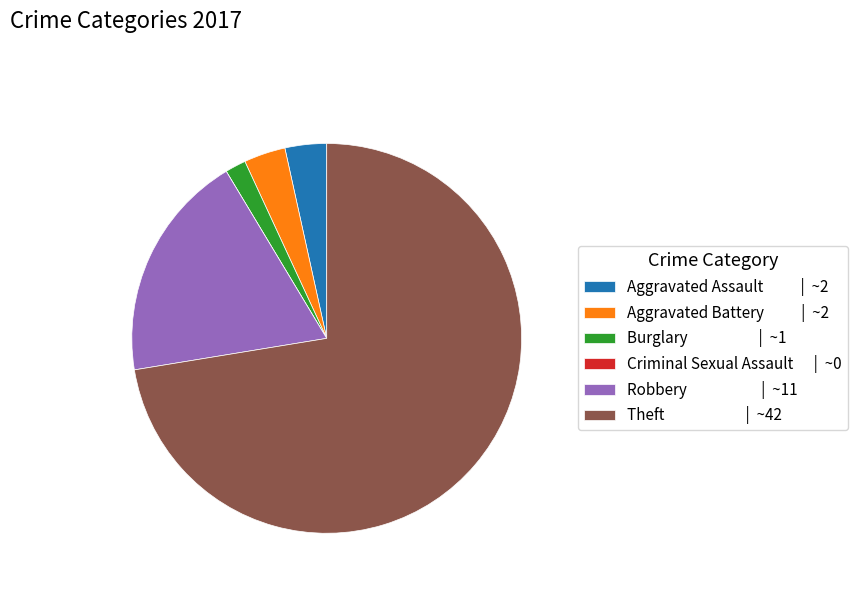

Is the sum of Burglary and Aggravated Assault greater than half?

No